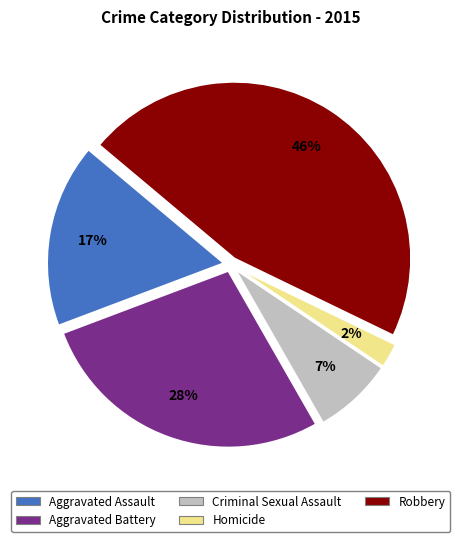

Rank the categories by value from lowest to highest.

Homicide, Criminal Sexual Assault, Aggravated Assault, Aggravated Battery, Robbery